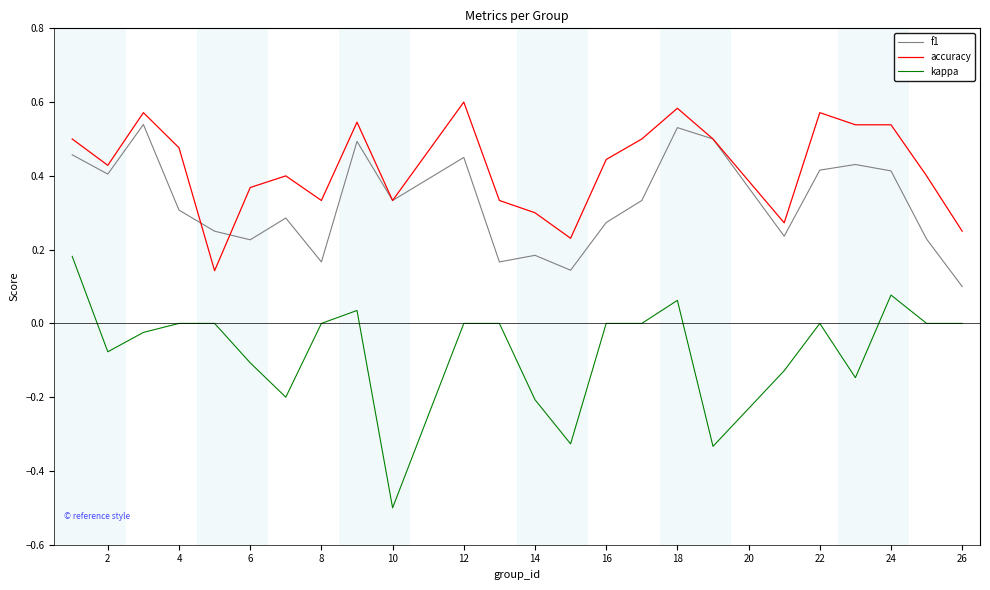

Is this an area chart (filled region under the line)?

No